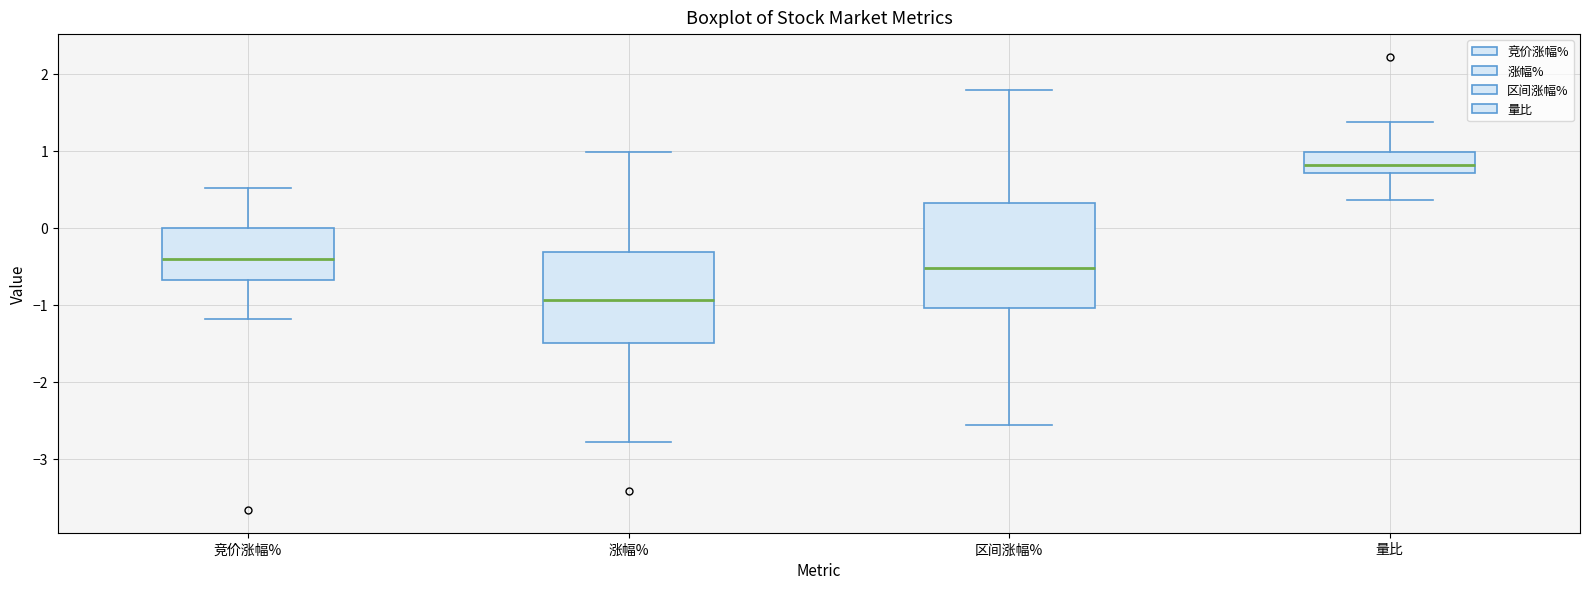

Reading left to right, read every box against the y-axis: the position of its median line, the range the box covers, and the ends of its whiskers. The values are not printed on the chart, so give them approximately, as read against the axis.

竞价涨幅%: median -0.4, box -0.7 to 0.0, whiskers -1.2 to 0.5
涨幅%: median -0.9, box -1.5 to -0.3, whiskers -2.8 to 1.0
区间涨幅%: median -0.5, box -1.0 to 0.3, whiskers -2.6 to 1.8
量比: median 0.8, box 0.7 to 1.0, whiskers 0.4 to 1.4